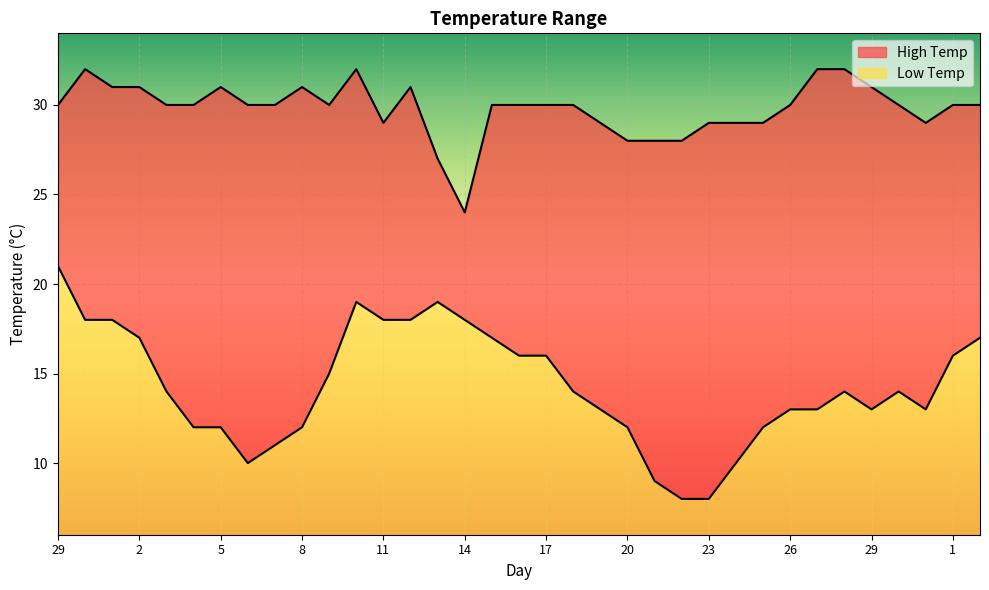

Which series has the widest spread of values?

Low Temp